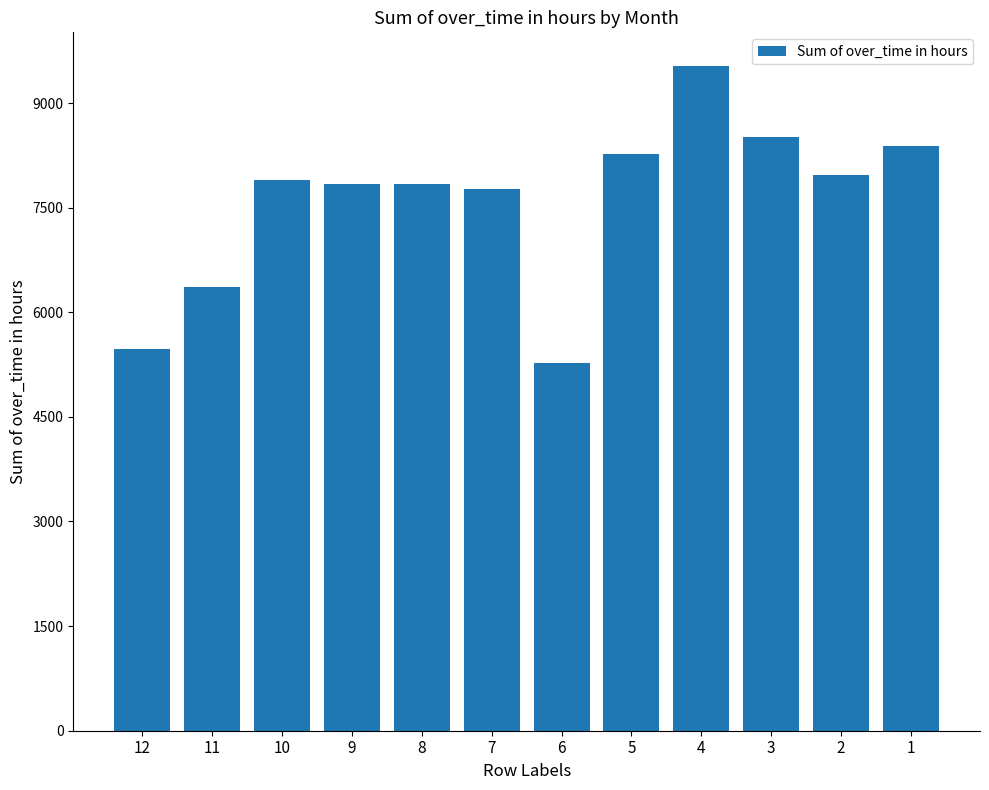

What is the difference between the values at 10 and 9?

61.5